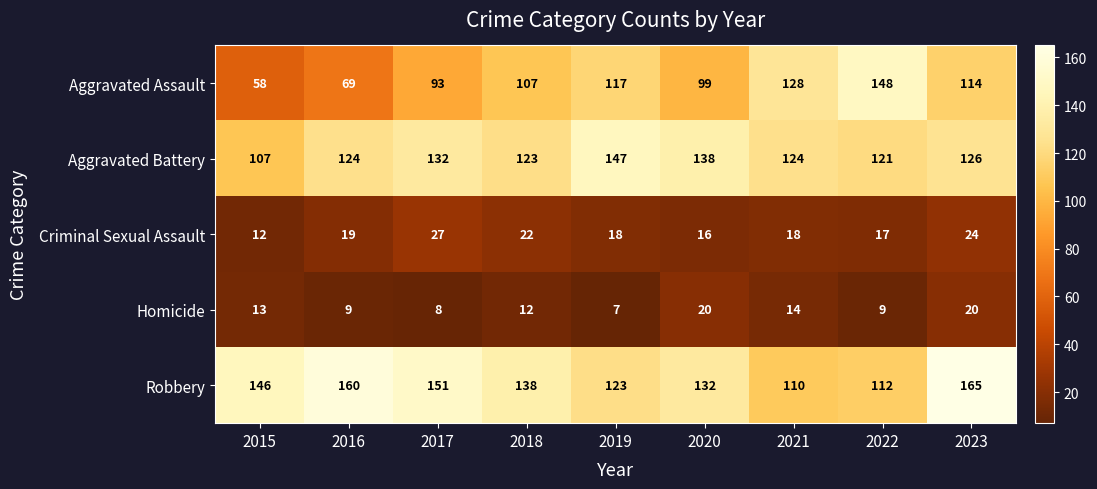

The Aggravated Battery series shows 107 at 2015. True or false?

True